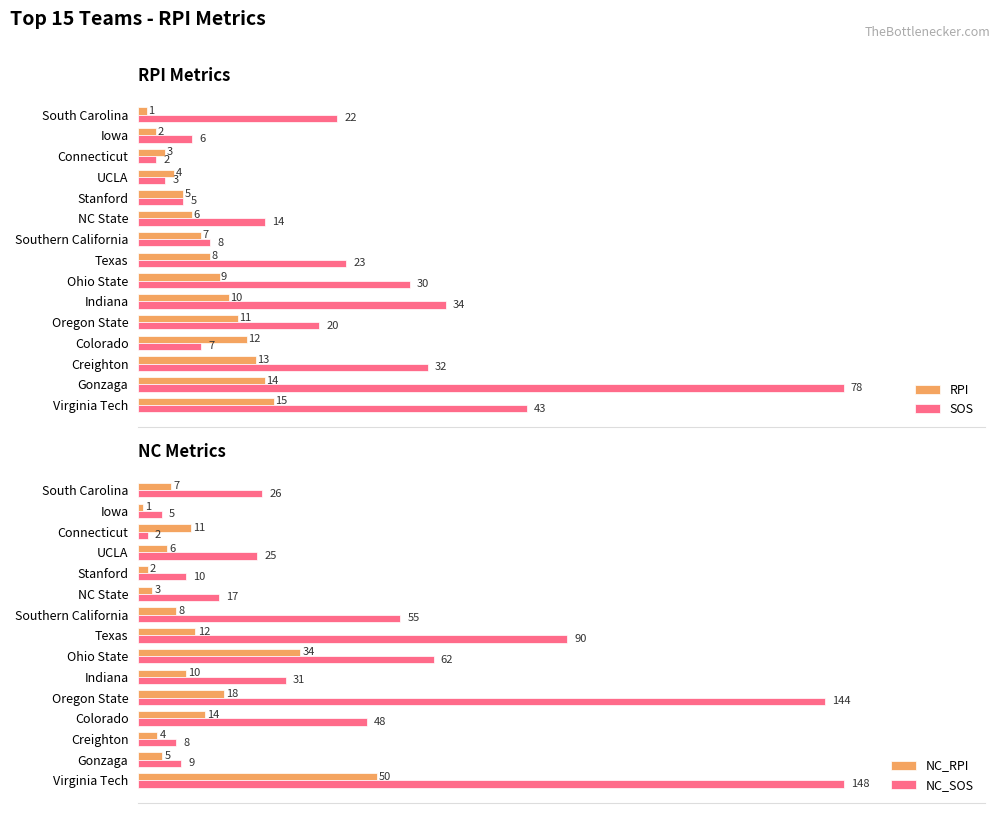

List the labels in order of RPI value, largest first.

Virginia Tech, Gonzaga, Creighton, Colorado, Oregon State, Indiana, Ohio State, Texas, Southern California, NC State, Stanford, UCLA, Connecticut, Iowa, South Carolina